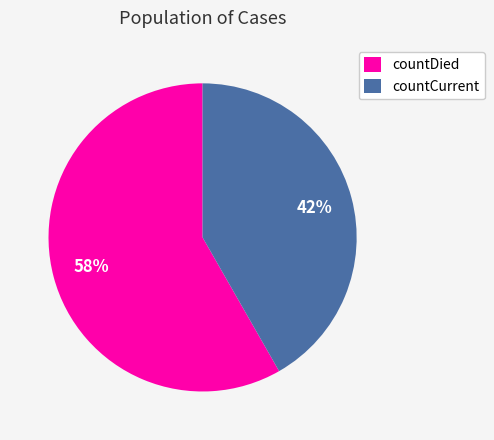

To the nearest percent, what is the average slice percentage?

50%